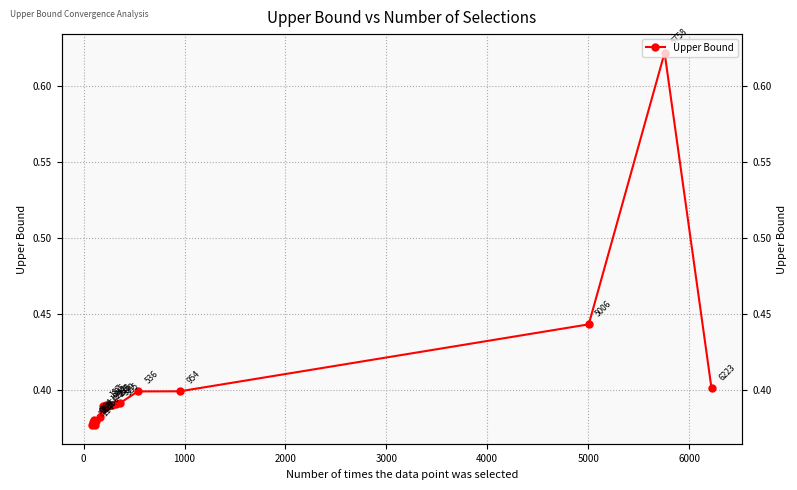

What is the greatest value displayed?

0.6